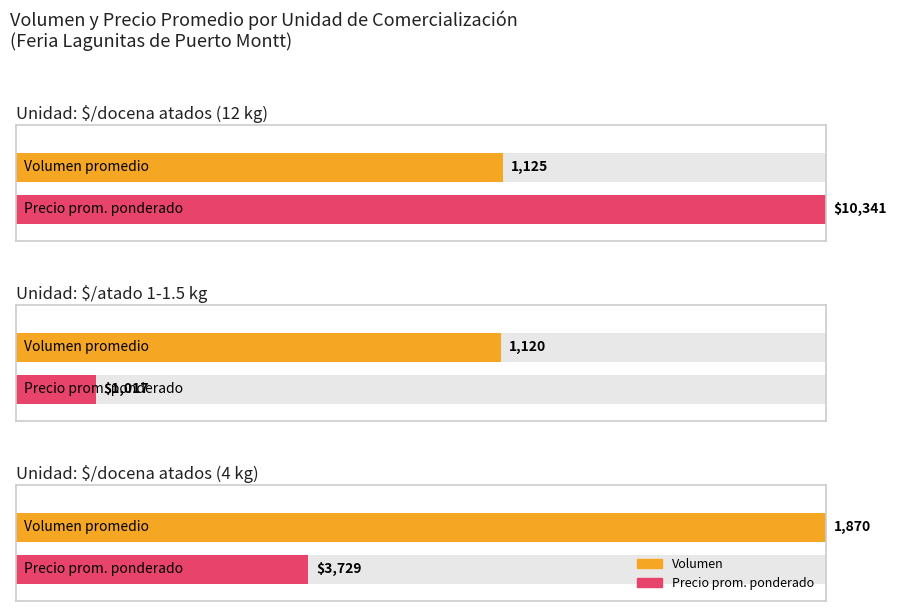

The value of Precio promedio ponderado at 16 is 4007. True or false?

False